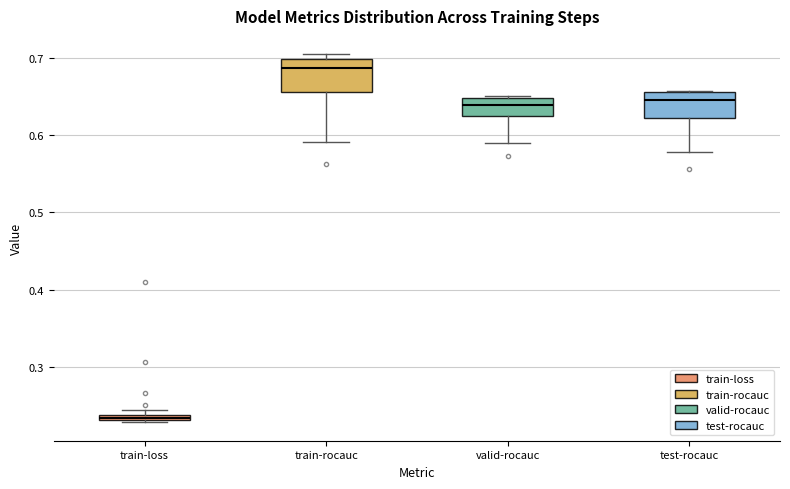

Which box has the lowest median line?

train-loss